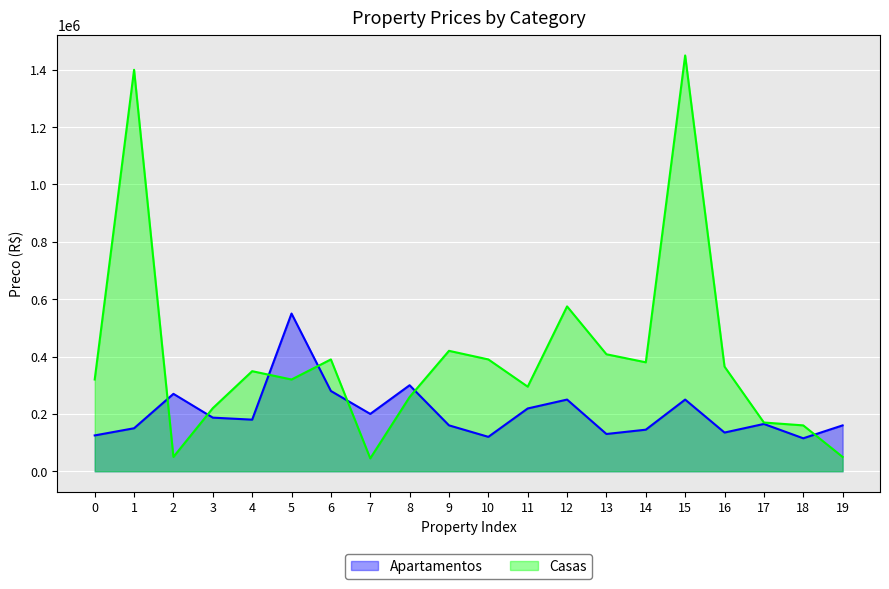

True or false: Casas and Apartamentos cross at least once.

True